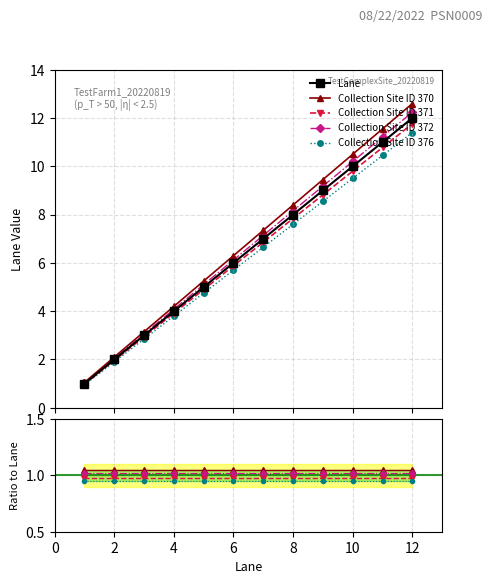

True or false: the data has more than 1 interior local peaks.

False